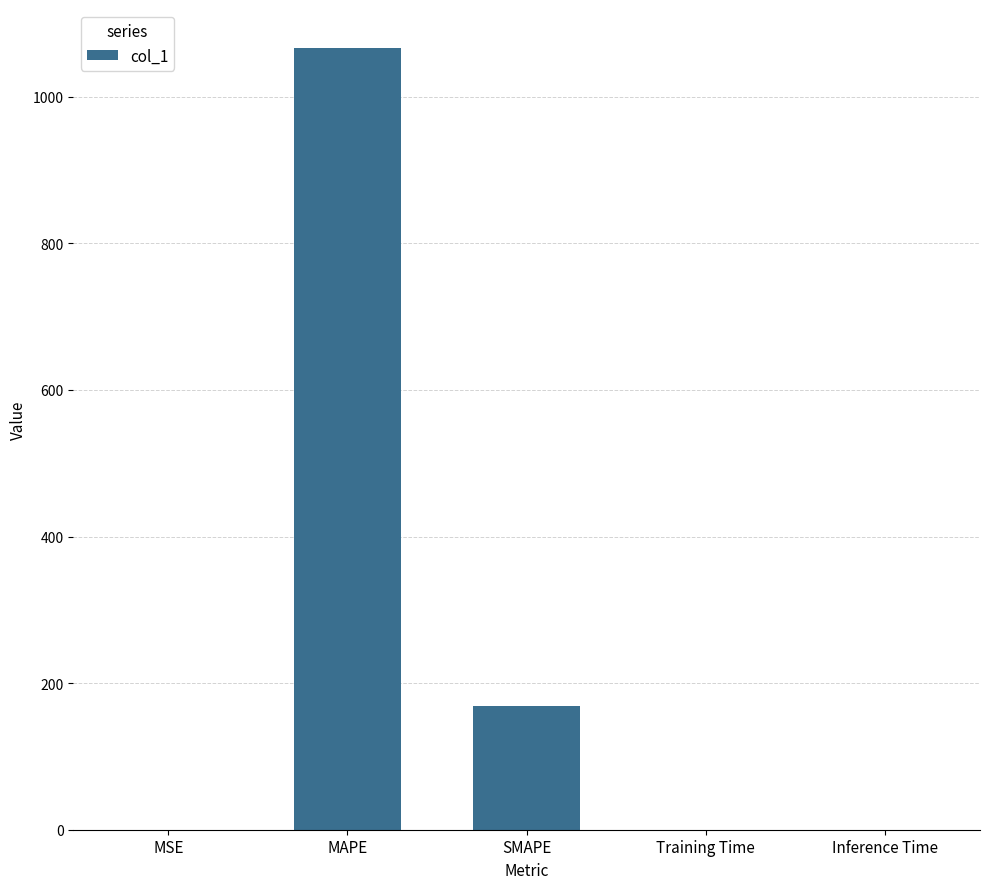

What value does the data have at MAPE?

1066.4